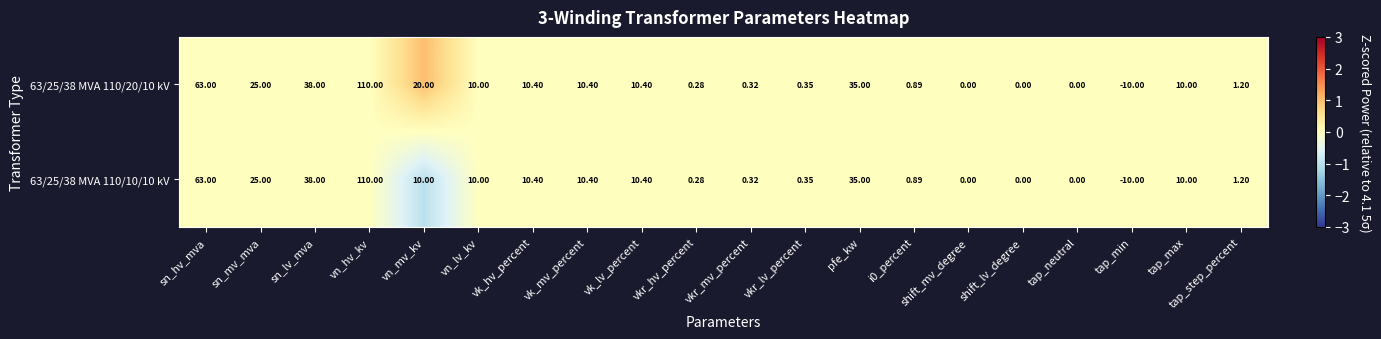

Where is 63/25/38 MVA 110/10/10 kV nearest to the value 50?

sn_lv_mva